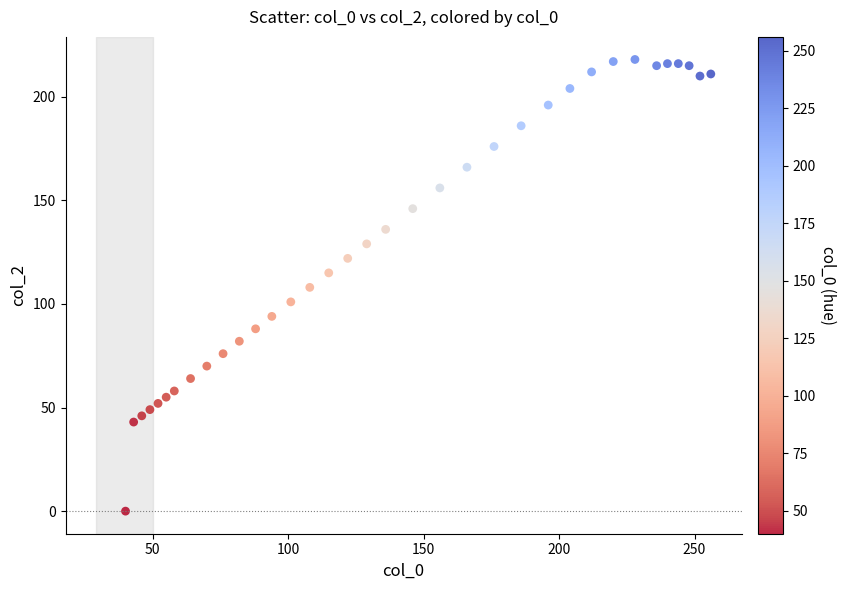

What is the range of Y values (max minus min)?

218